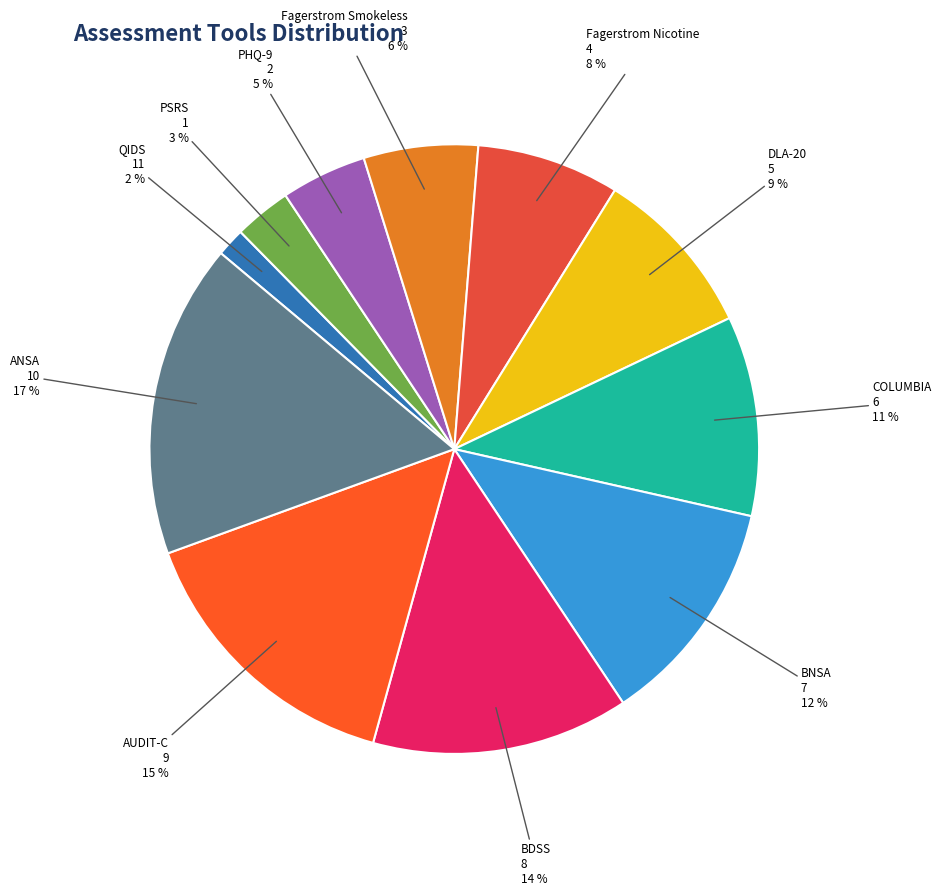

Which category has the biggest portion of the pie?

ANSA